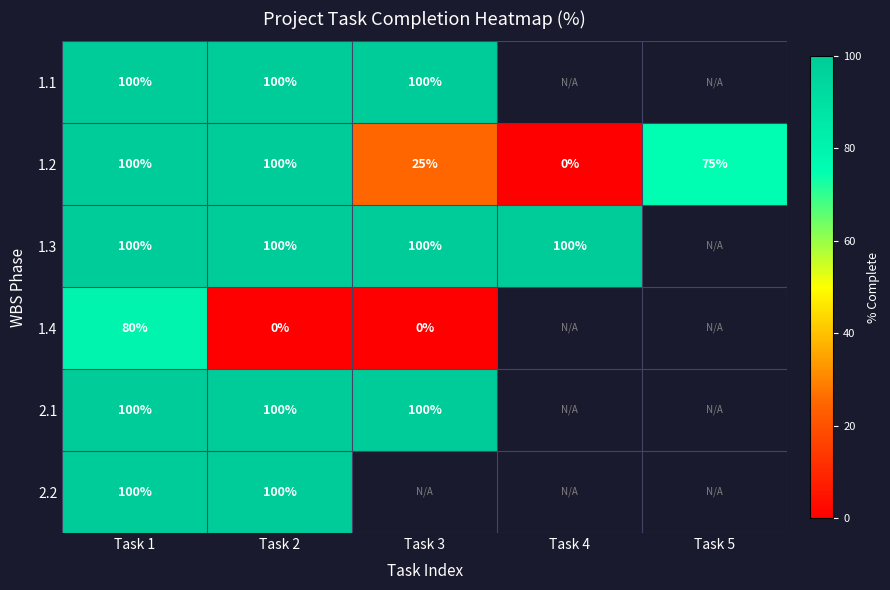

The 2.1 series shows 61 at Task 2. True or false?

False